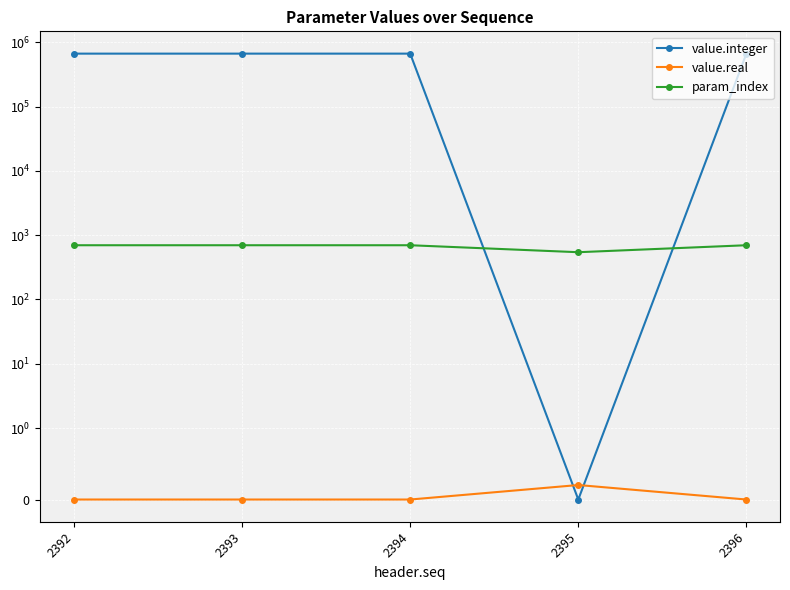

What is the average value of the value.integer series?

532026.0